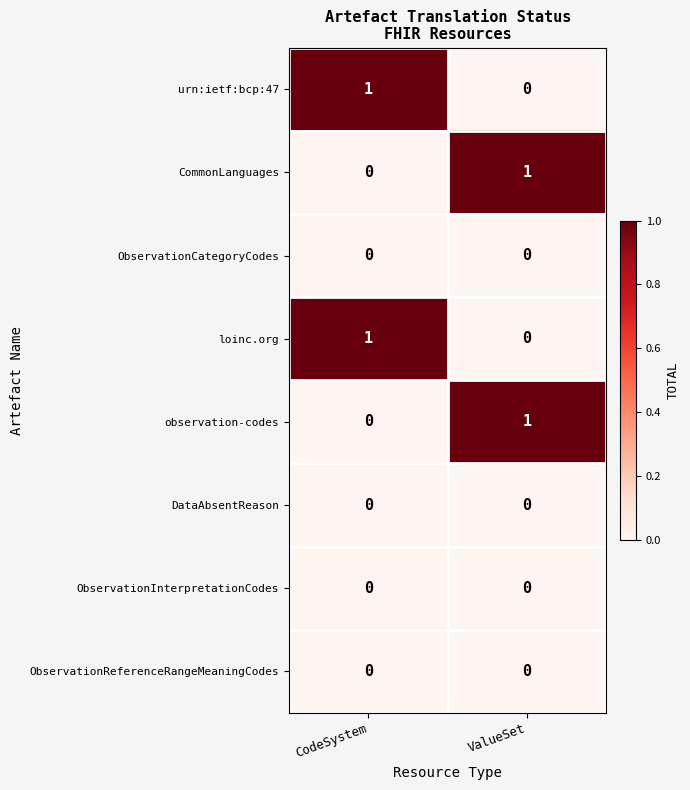

Reading left to right, list all the values displayed in this chart.

urn:ietf:bcp:47: 1	0
CommonLanguages: 0	1
ObservationCategoryCodes: 0	0
loinc.org: 1	0
observation-codes: 0	1
DataAbsentReason: 0	0
ObservationInterpretationCodes: 0	0
ObservationReferenceRangeMeaningCodes: 0	0